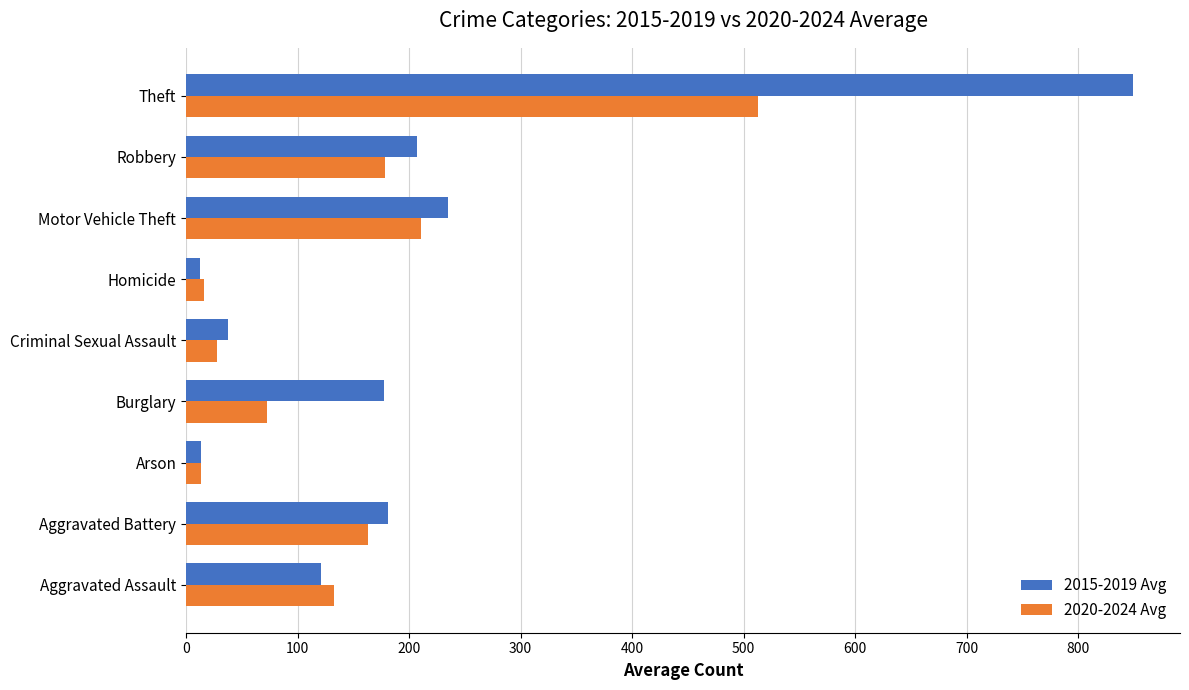

What is the sum of all 2020-2024 Avg values?

1327.2